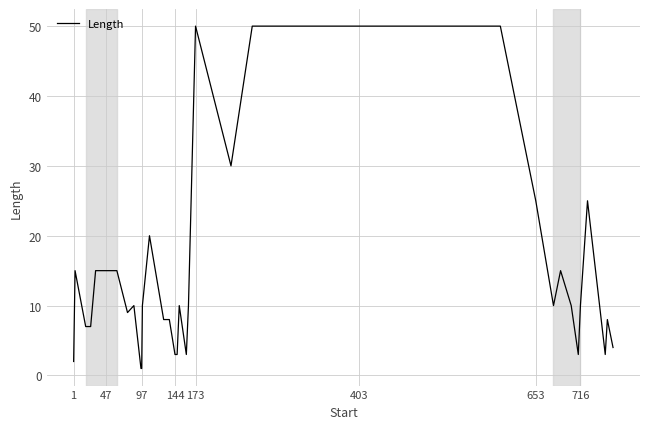

Does the chart display data point markers on the line(s)?

No